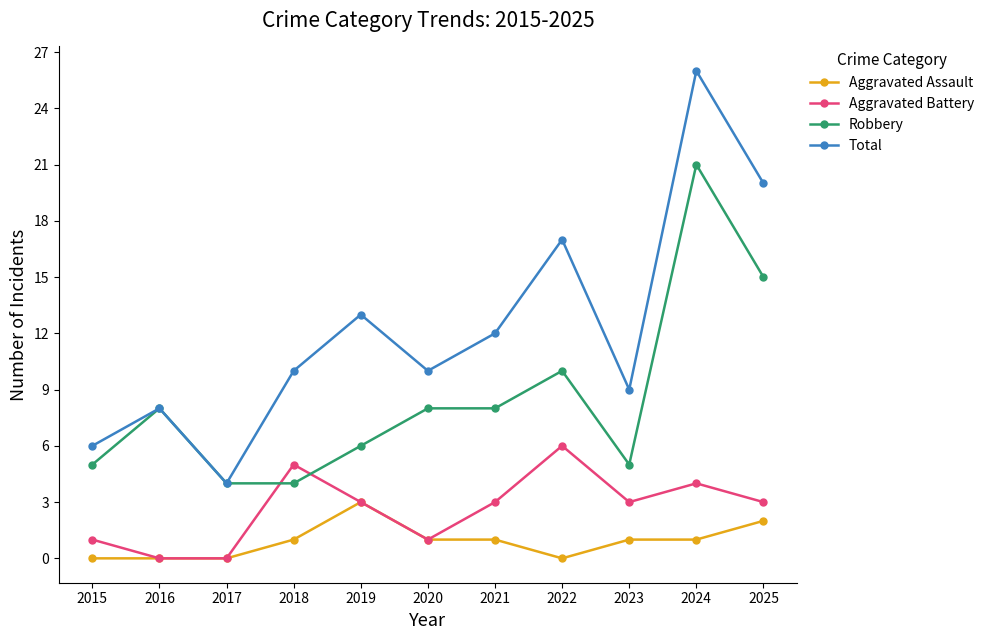

Reading left to right, transcribe all the data shown in this chart.

Aggravated Assault: 2015=0	2016=0	2017=0	2018=1	2019=3	2020=1	2021=1	2022=0	2023=1	2024=1	2025=2
Aggravated Battery: 2015=1	2016=0	2017=0	2018=5	2019=3	2020=1	2021=3	2022=6	2023=3	2024=4	2025=3
Robbery: 2015=5	2016=8	2017=4	2018=4	2019=6	2020=8	2021=8	2022=10	2023=5	2024=21	2025=15
Total: 2015=6	2016=8	2017=4	2018=10	2019=13	2020=10	2021=12	2022=17	2023=9	2024=26	2025=20